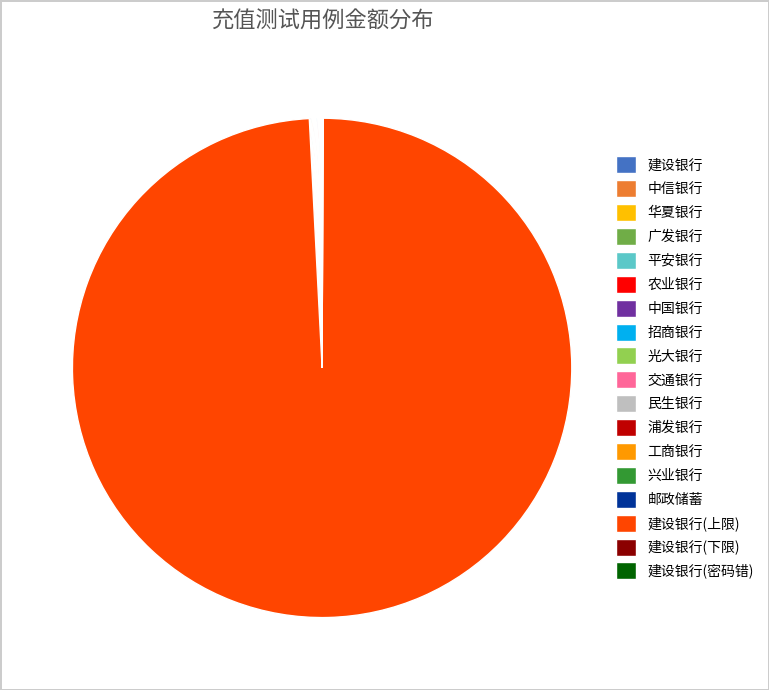

How many slices are in this pie chart?

15